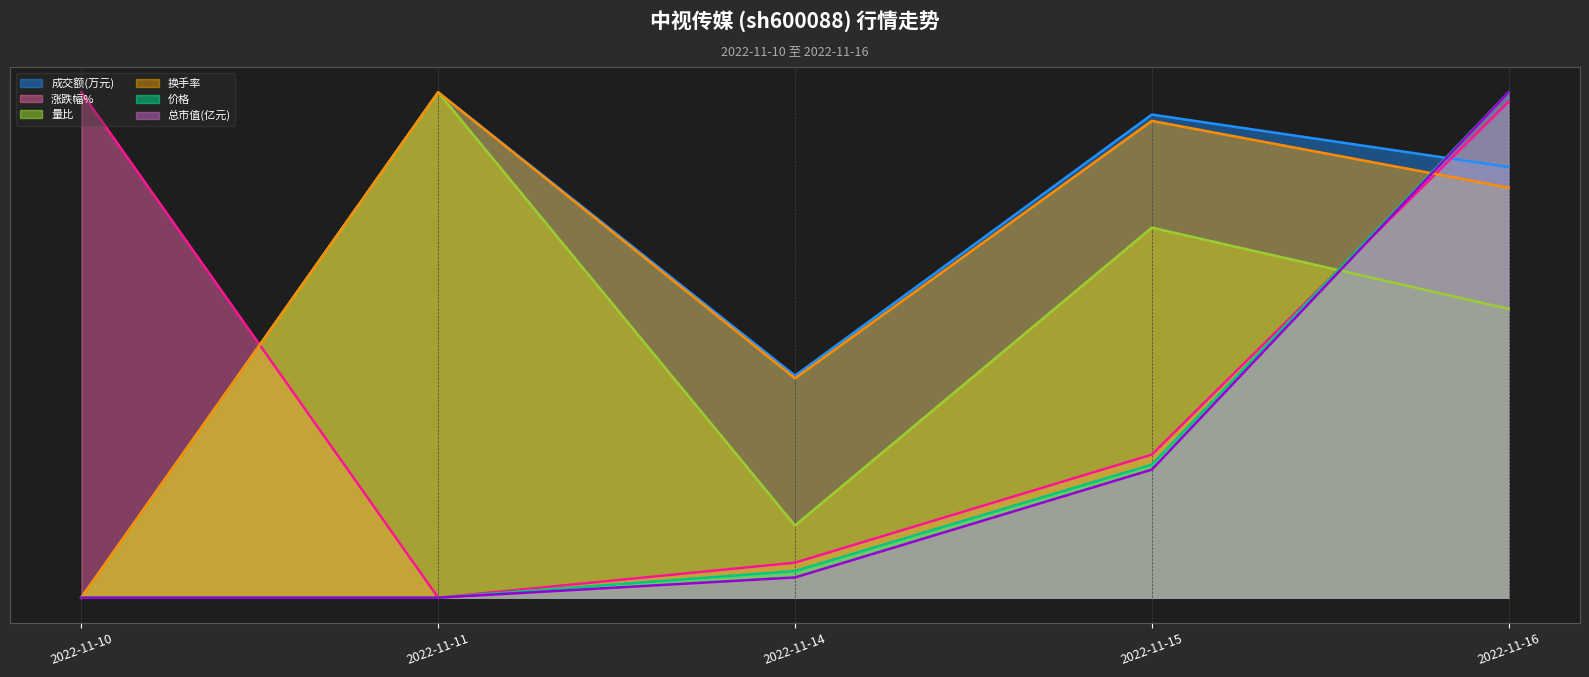

How many interior local peaks does the 成交额(万元) series have?

2